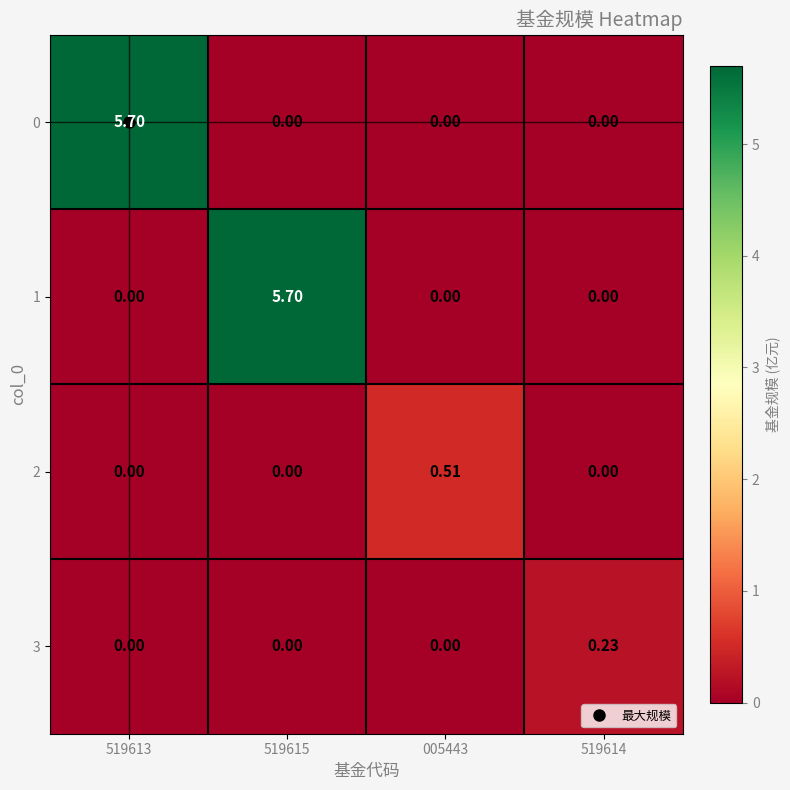

Is the value of 3 at 519615 greater than the value of 2 at 005443?

No